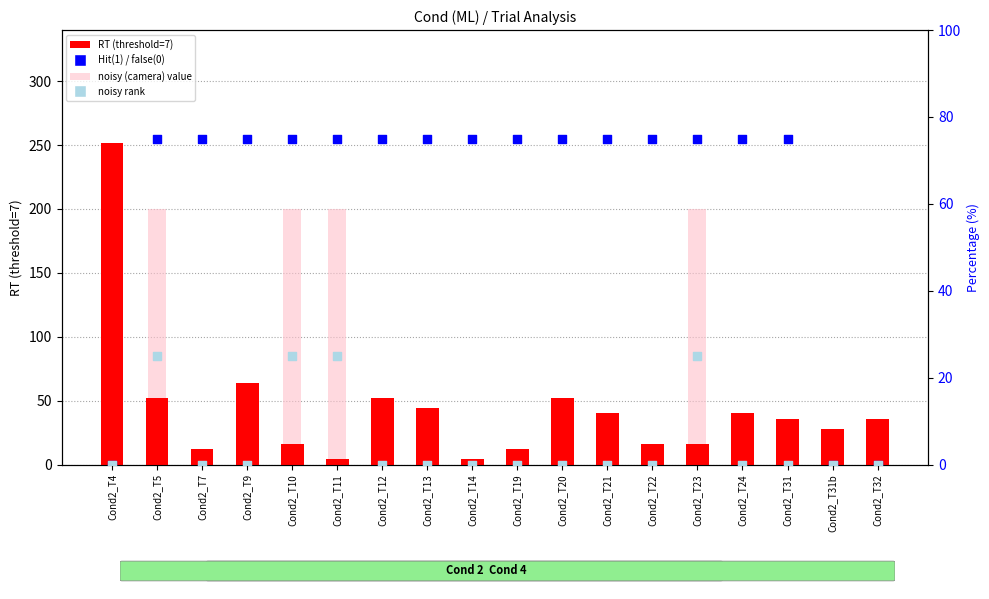

Which series contains the highest Y value?

RT (threshold=7)